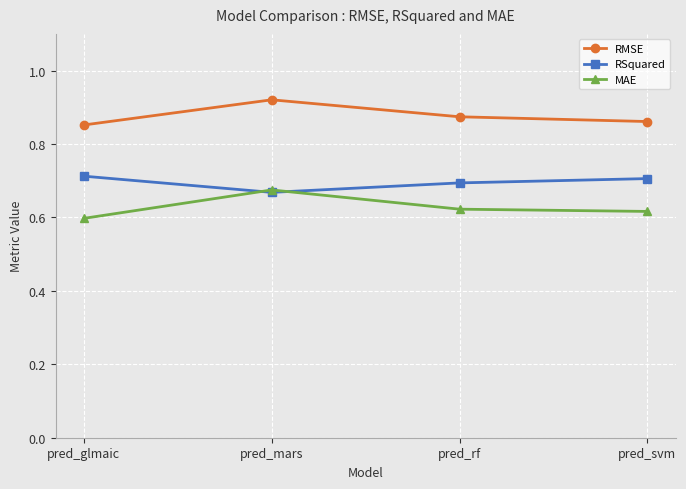

True or false: RSquared has a value of 0.7 at pred_glmaic.

True